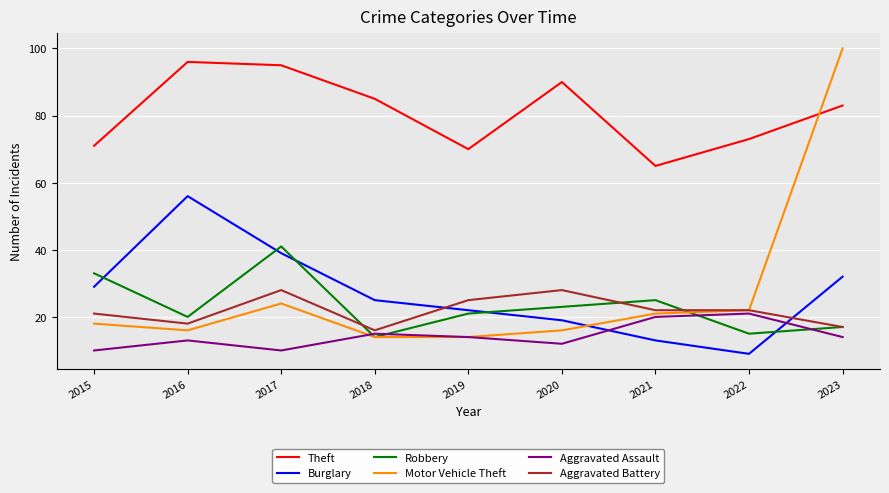

Count the number of categories in the chart.

9